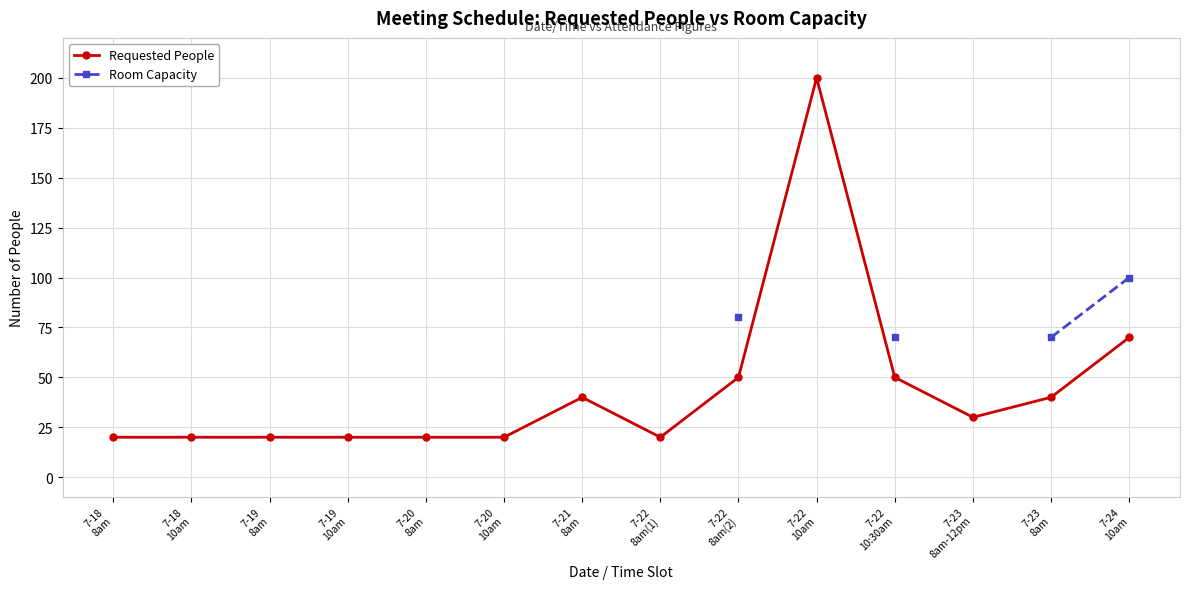

What is the value of the Requested People point at the 5th from the left?

20